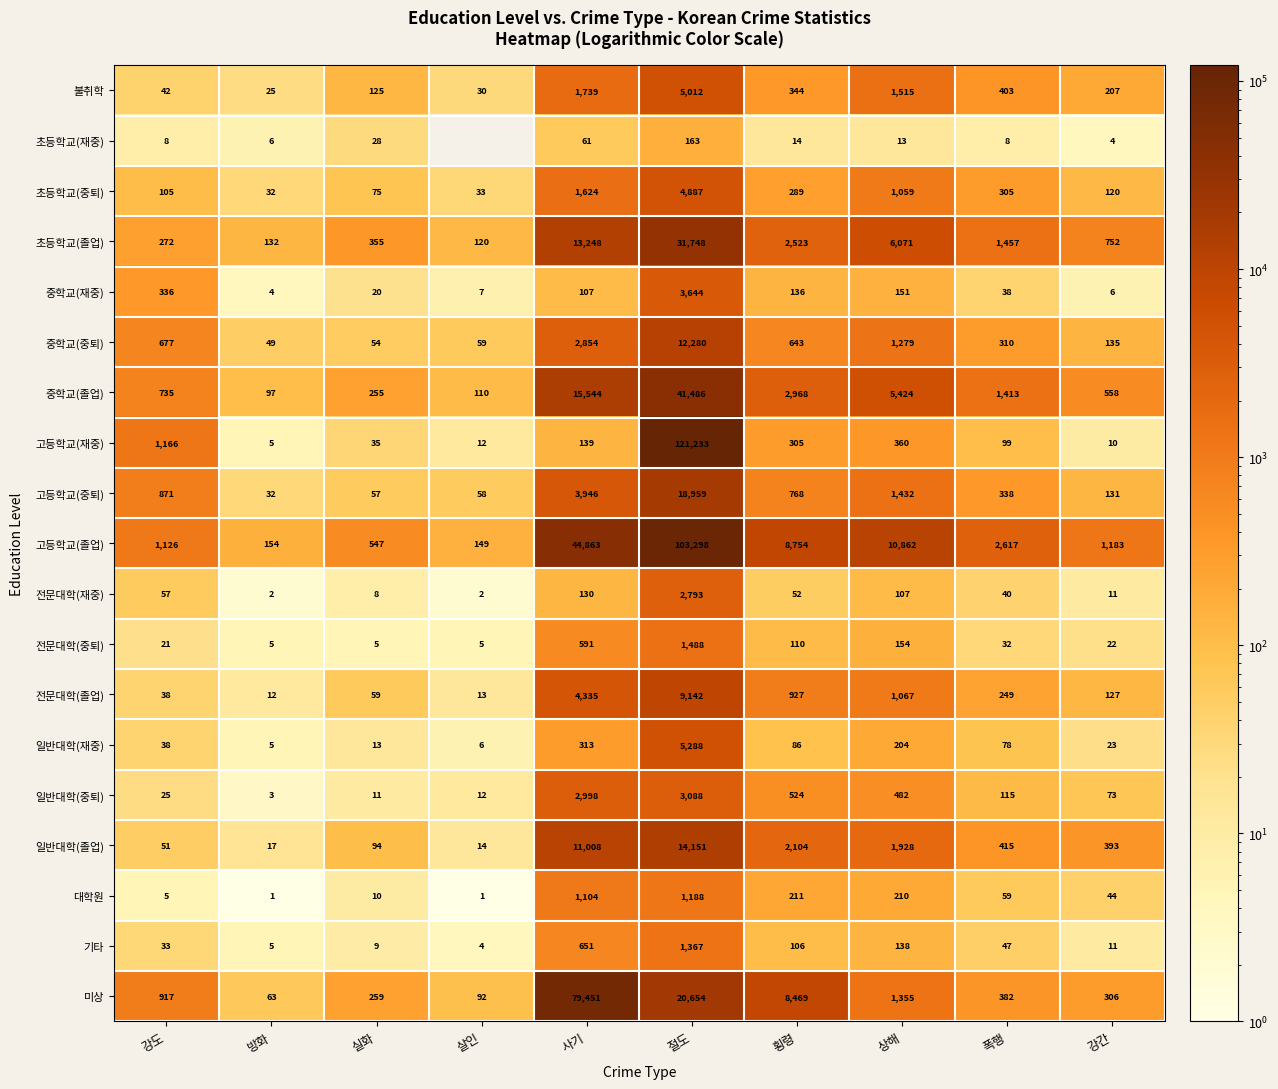

The value of 대학원 at 강간 is 58.3. True or false?

False